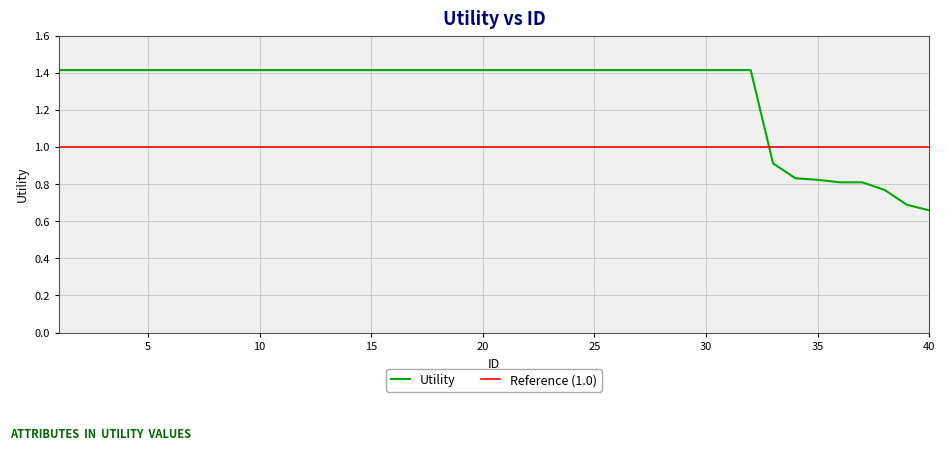

What is the sum of the values at 40 and 26?

2.1